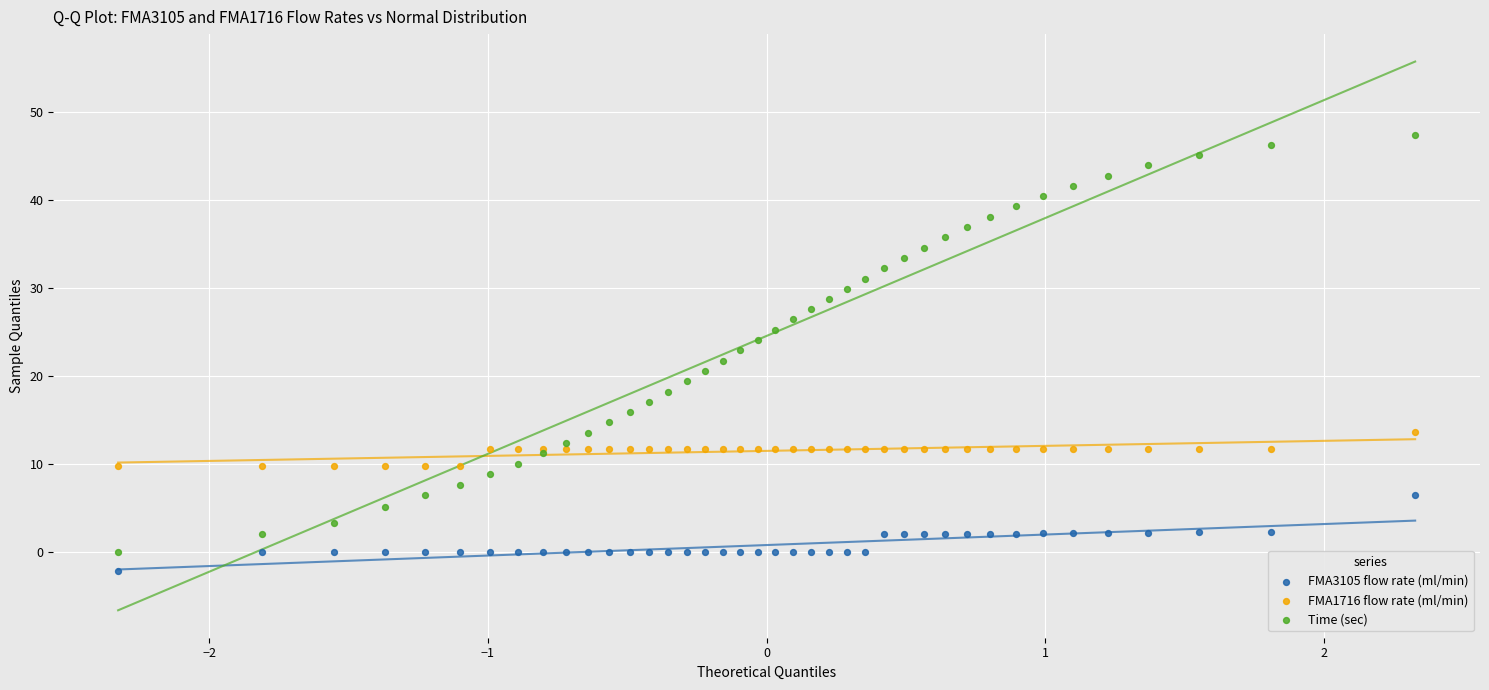

What is the X range (max minus min) for the scatter plot?

4.7